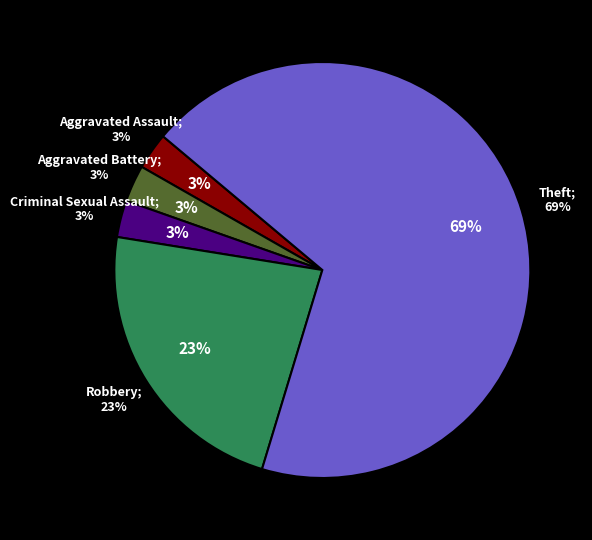

The Motor Vehicle Theft slice represents 11% of the pie. True or false?

False